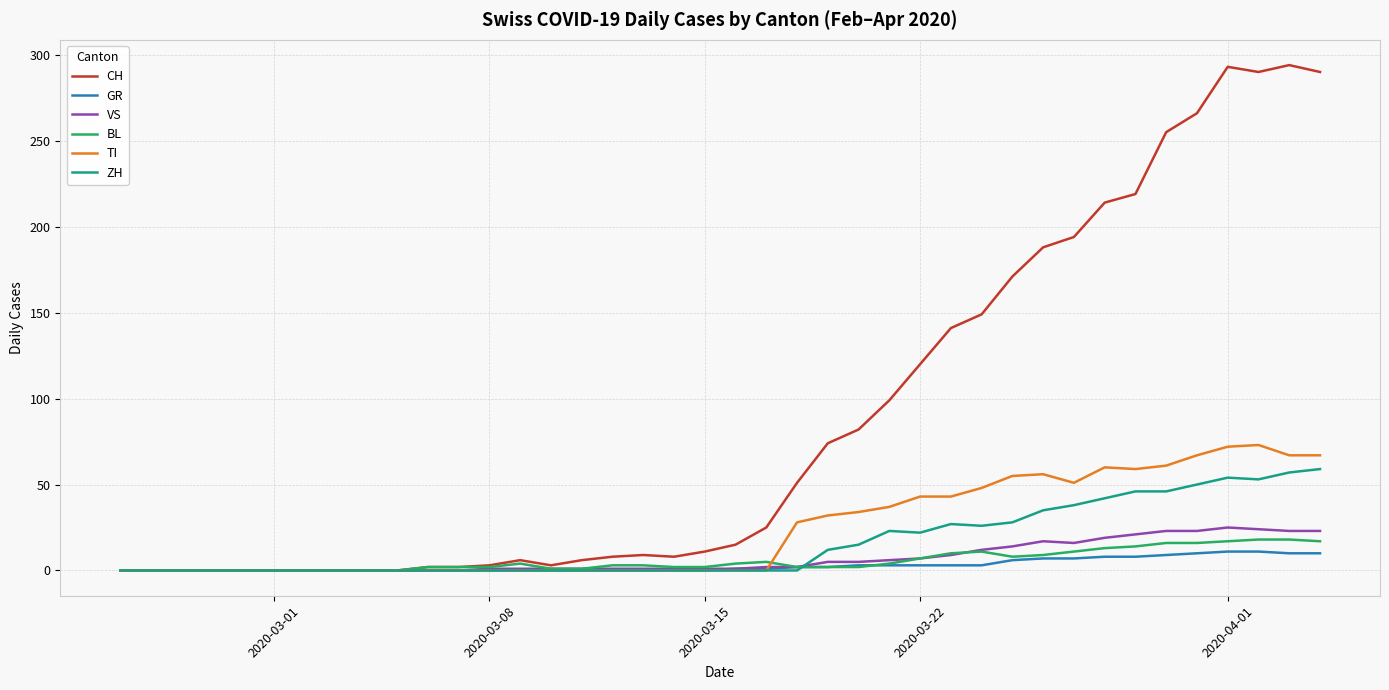

What is the greatest value displayed?

294